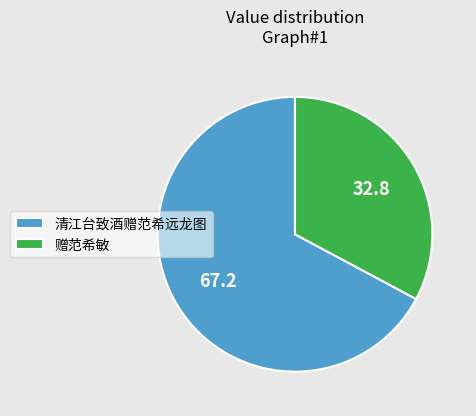

Rank the categories by value from lowest to highest.

赠范希敏, 清江台致酒赠范希远龙图